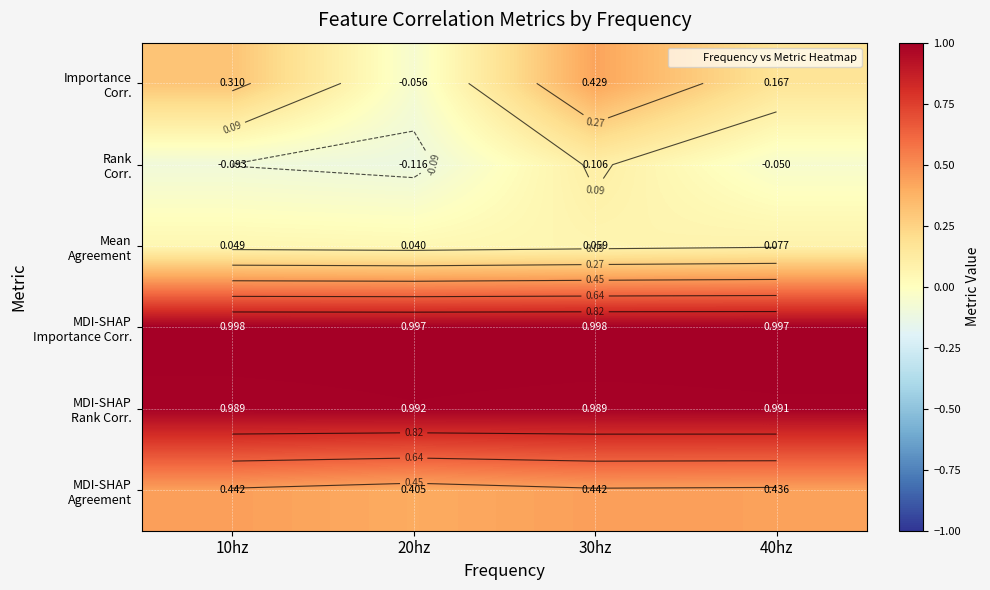

What is the difference between the highest and lowest values at 40hz?

1.0